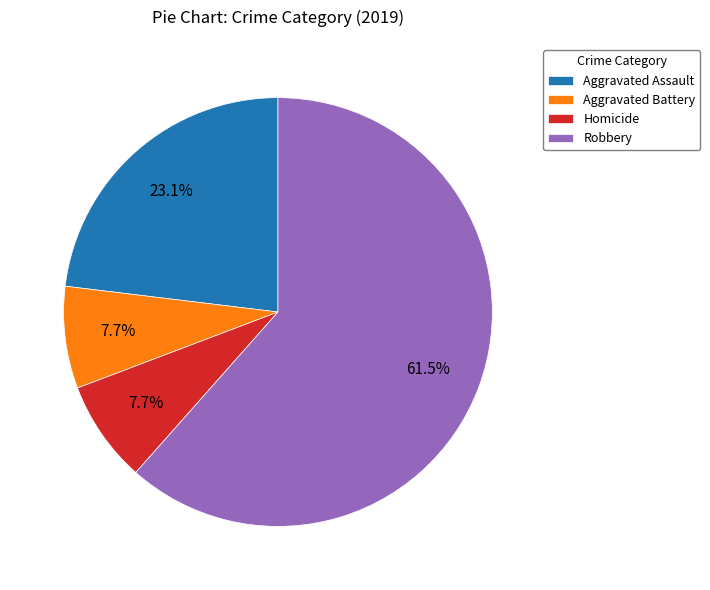

What is the ratio of the value at Aggravated Battery to the value at Aggravated Assault?

0.3